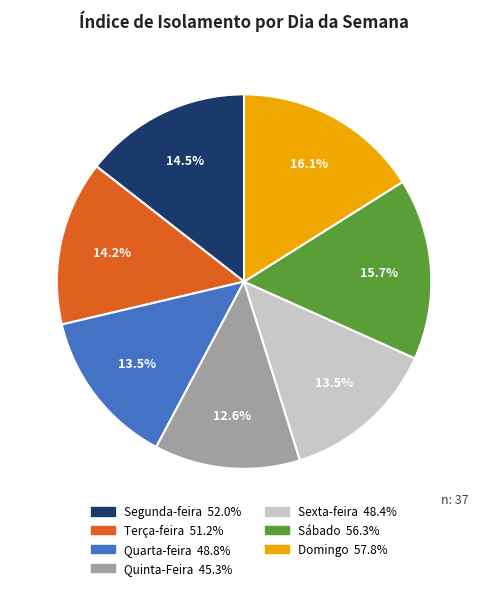

Does Sexta-feira account for over 50% of the chart?

No